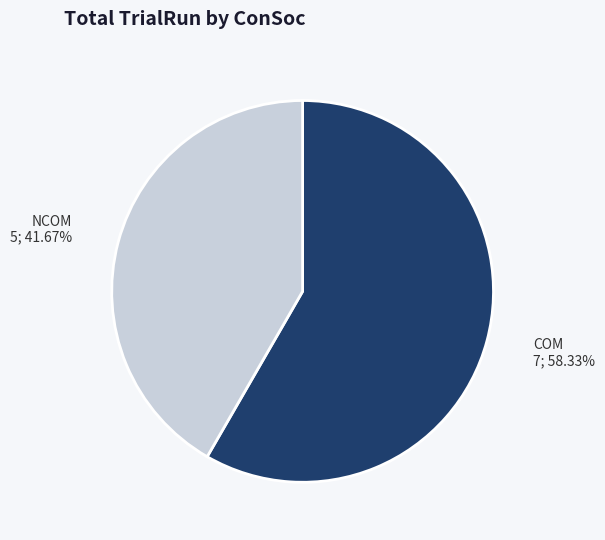

To the nearest percent, what is the combined percentage of COM and NCOM?

100%